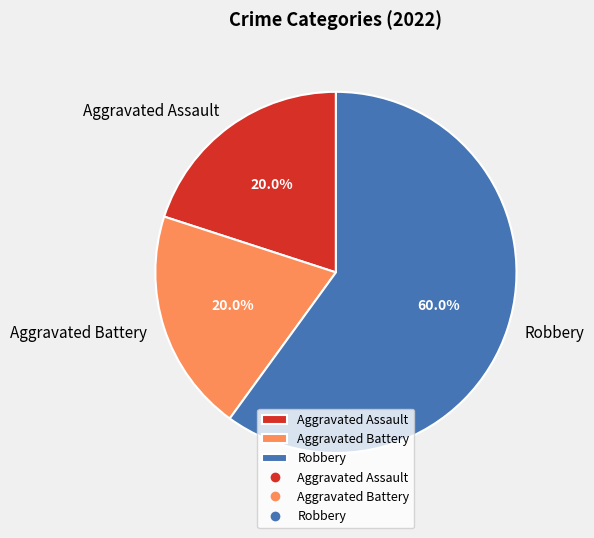

Is there a majority slice in this chart?

Yes